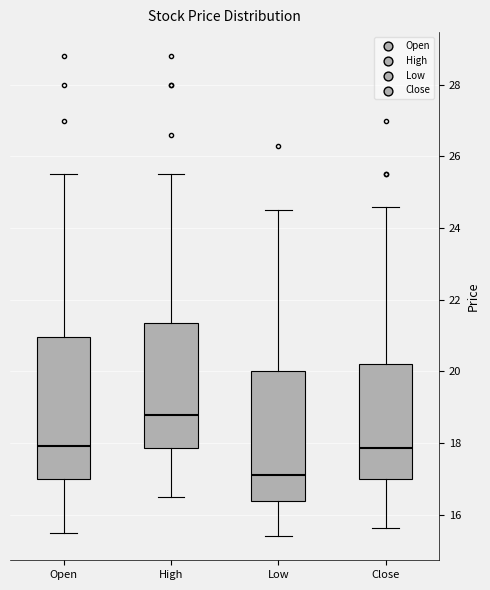

Reading left to right, transcribe this box plot: for each box, give where its median line is, the range the box spans, and where its two whiskers end, as read against the y-axis. The values are not printed on the chart, so give them approximately, as read against the axis.

Open: median 18.0, box 17.0 to 21.0, whiskers 15.6 to 25.6
High: median 18.8, box 17.8 to 21.4, whiskers 16.4 to 25.6
Low: median 17.2, box 16.4 to 20.0, whiskers 15.4 to 24.6
Close: median 17.8, box 17.0 to 20.2, whiskers 15.6 to 24.6